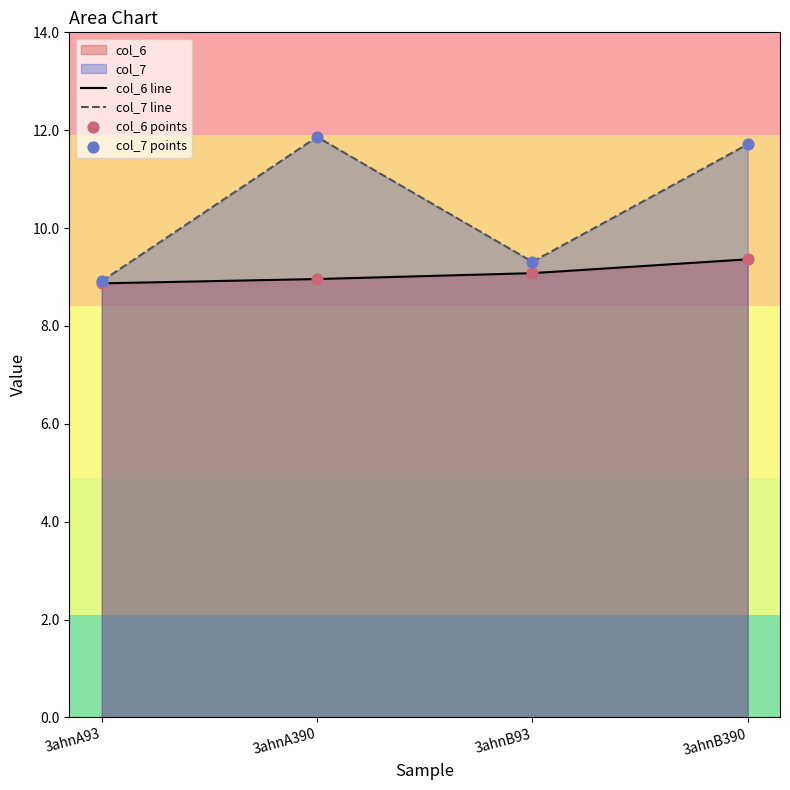

What is the spread (max minus min) of values at 3ahnB390?

2.4